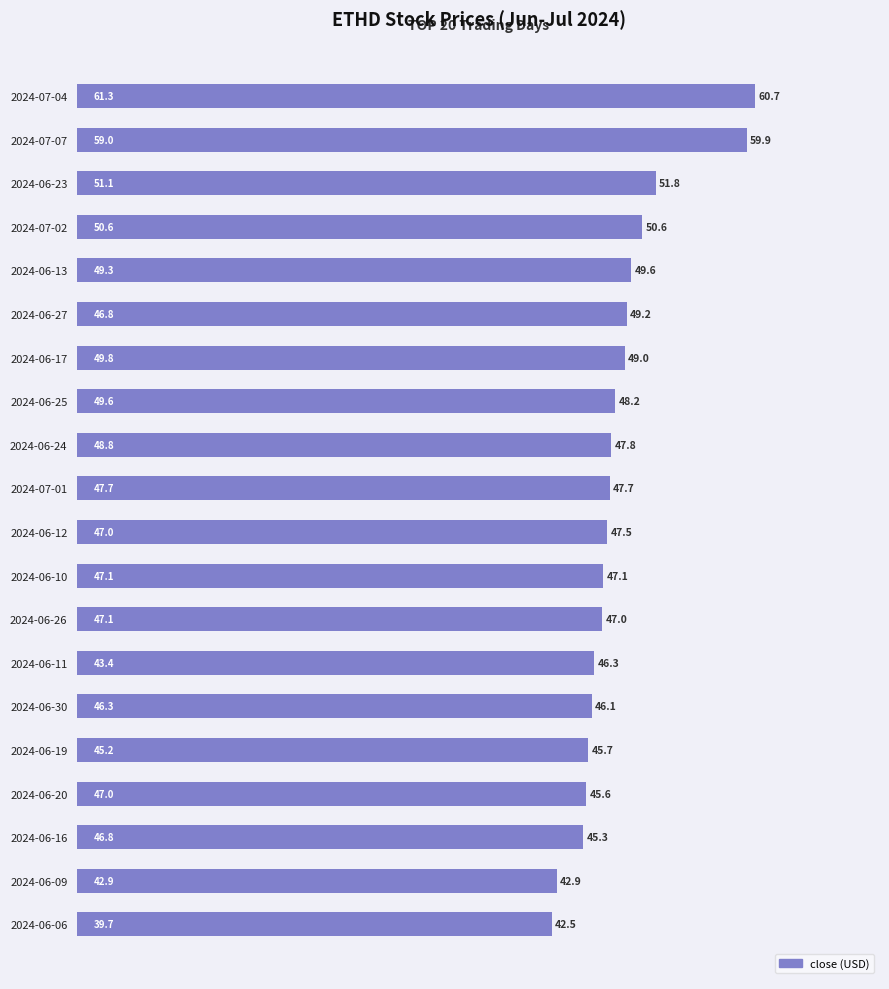

What is the label of the 11th bar from the top?

2024-06-12